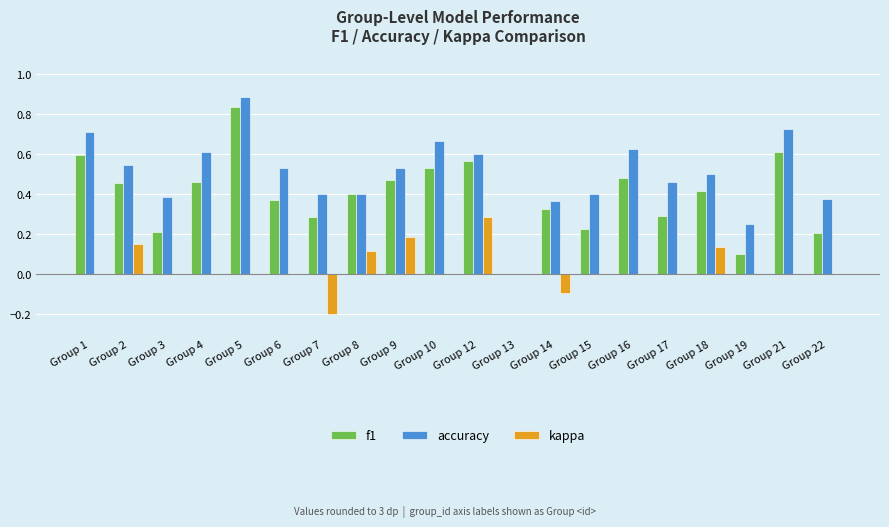

The value of f1 at Group 17 is 0.3. True or false?

True